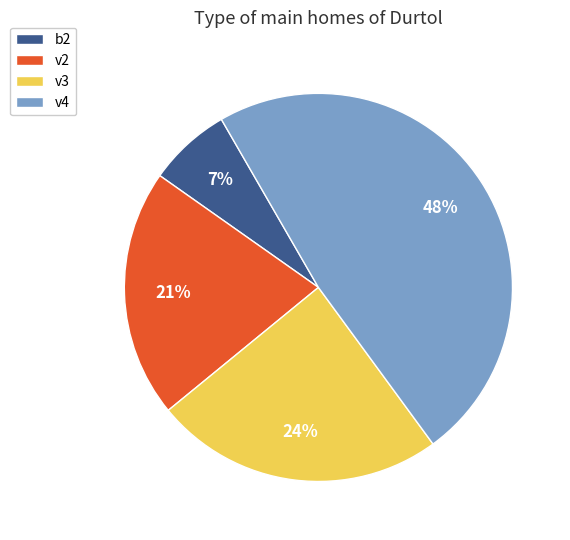

True or false: b2 accounts for 7% of the total.

True